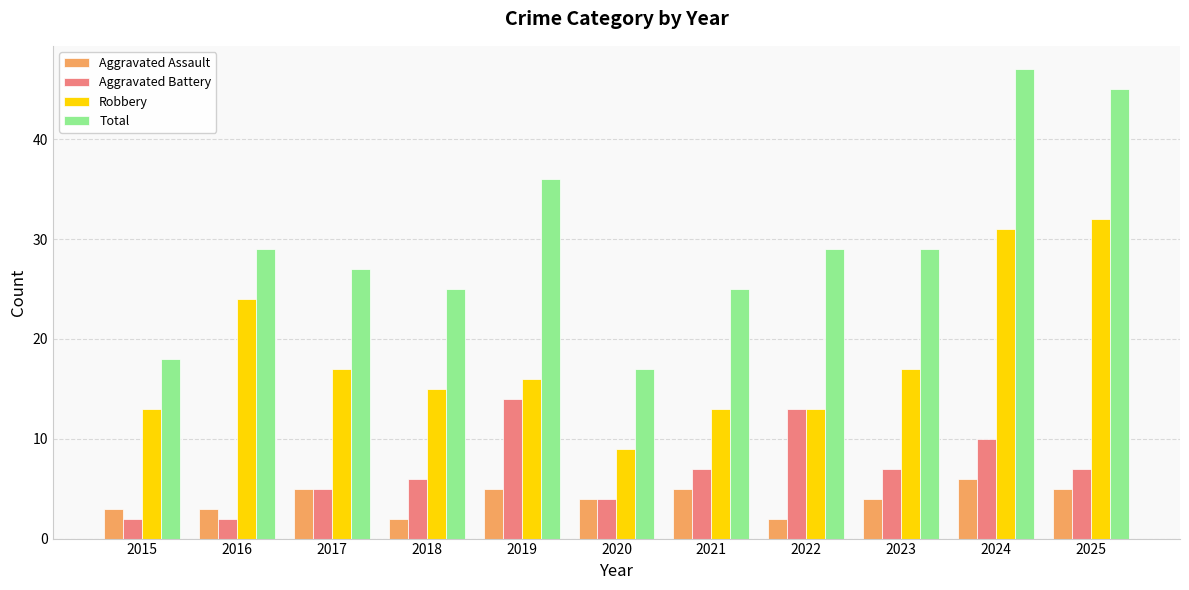

True or false: Aggravated Assault has a value of 5 at 2019.

True